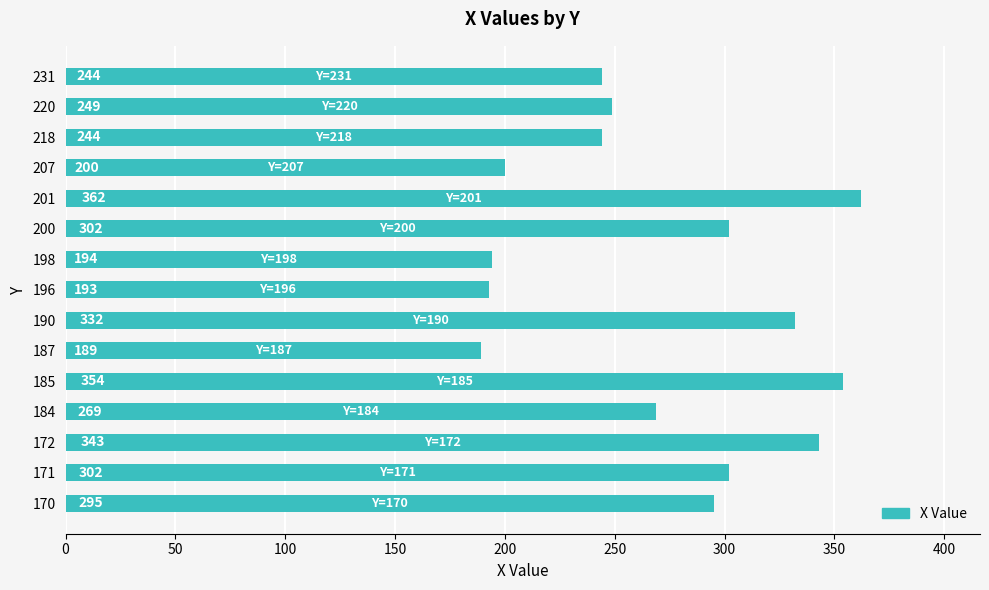

Does the chart contain stacked bars?

No